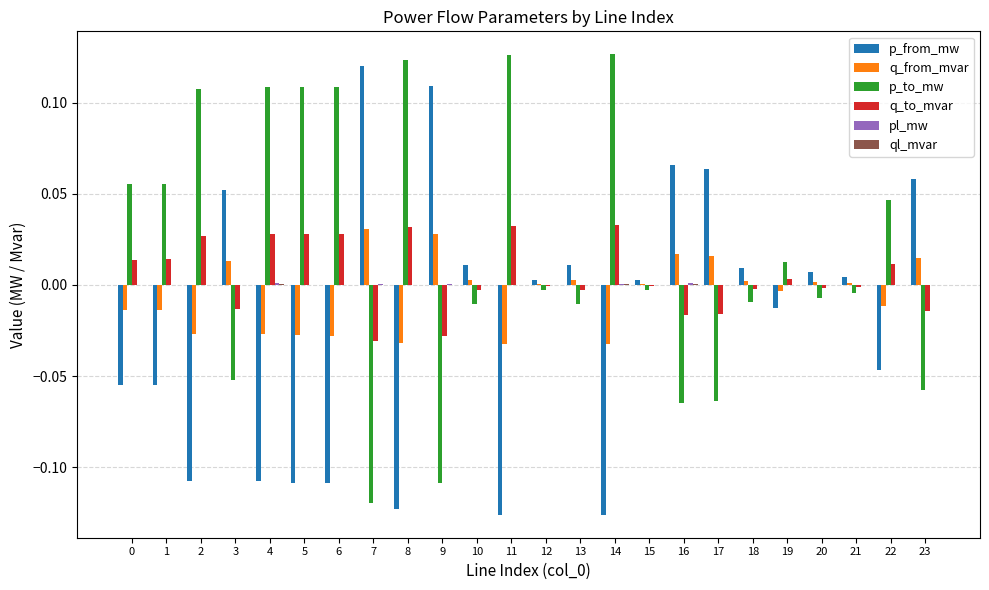

How many data points does each series have?

24